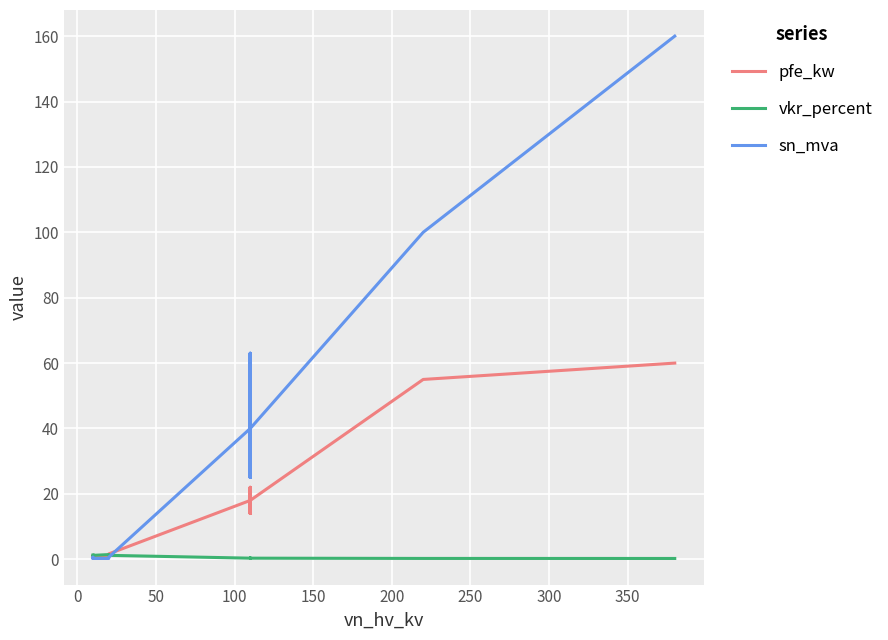

Reading left to right, transcribe all the data shown in this chart.

pfe_kw: 0.9	1.2	0.6	0.8	1.4	1.6	18.0	22.0	14.0	22.0	14.0	18.0	55.0	60.0
vkr_percent: 1.3	1.1	1.2	1.4	1.4	1.2	0.3	0.3	0.4	0.3	0.4	0.3	0.3	0.2
sn_mva: 0.4	0.6	0.2	0.2	0.4	0.6	40.0	63.0	25.0	63.0	25.0	40.0	100.0	160.0